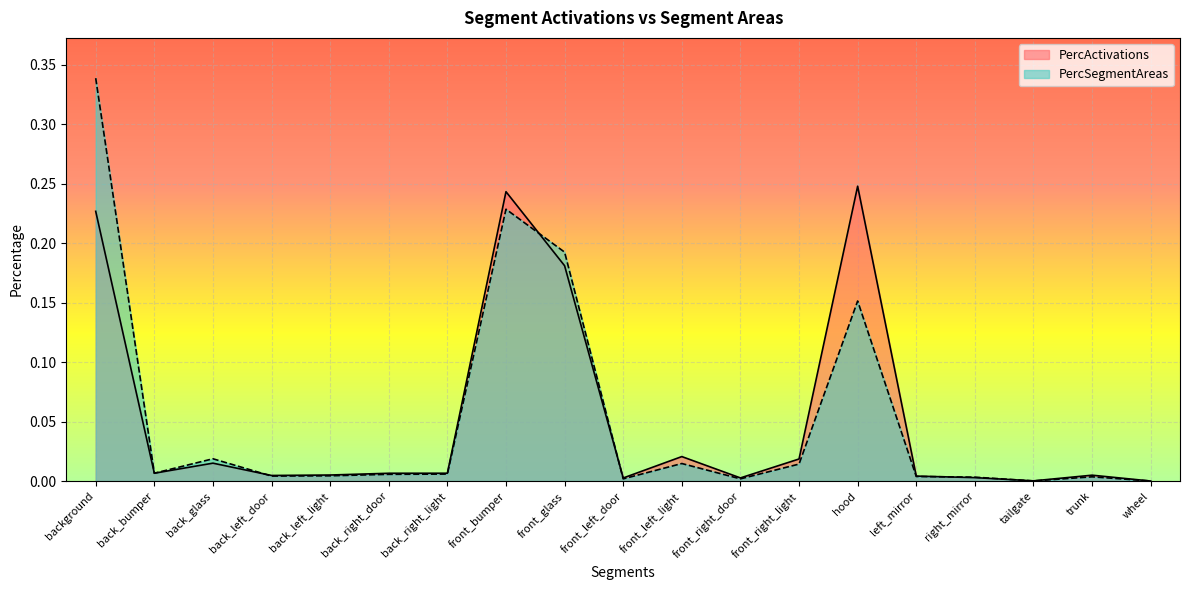

Which series has the largest range (max minus min)?

PercSegmentAreas